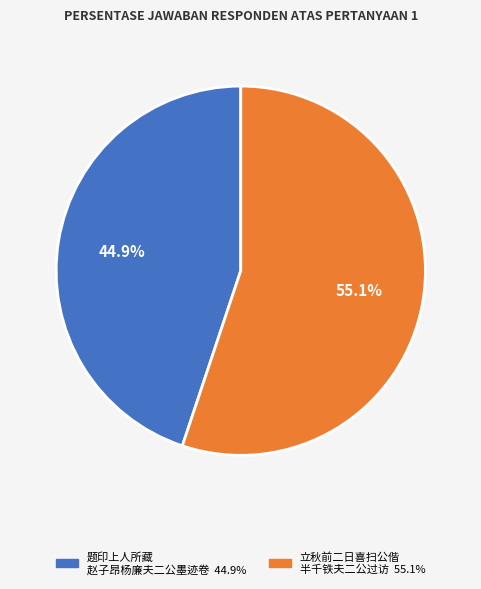

Is there any slice that represents more than half of the pie?

Yes